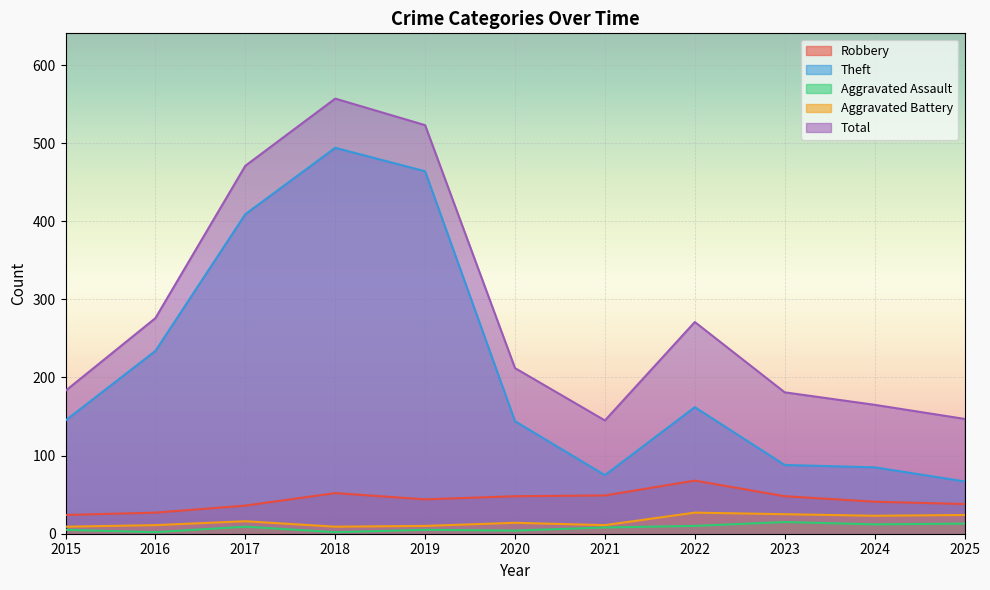

Between 2017 and 2023, which series saw the biggest shift?

Theft